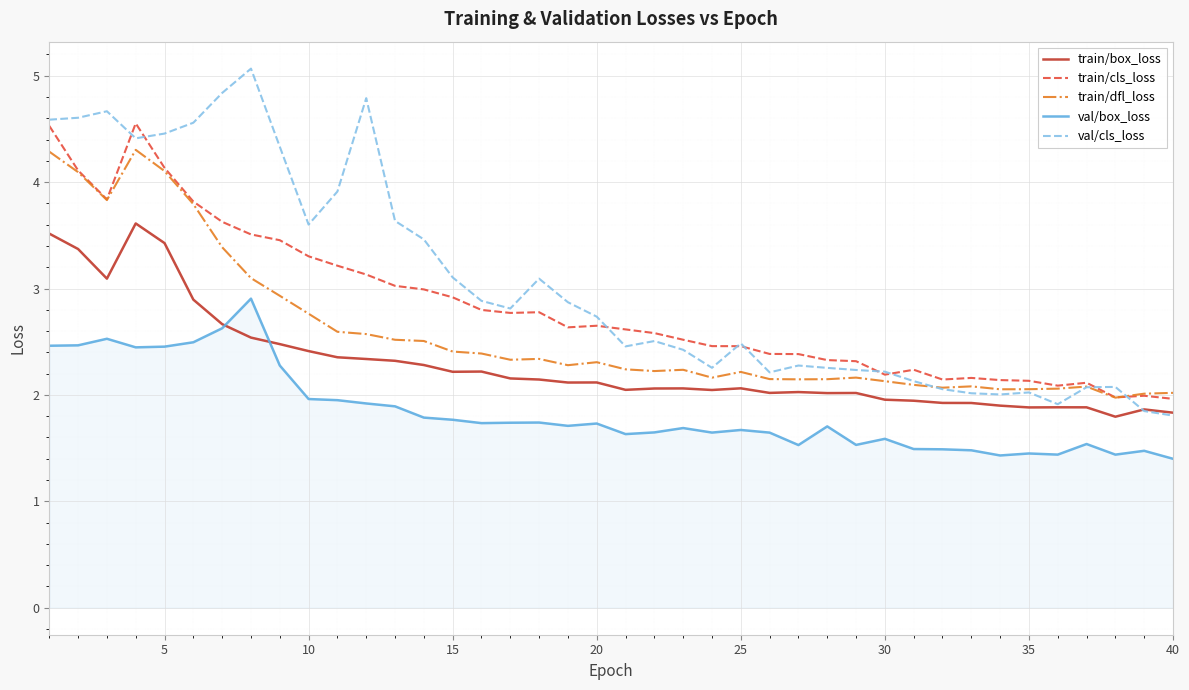

True or false: val/box_loss has more than 1 points higher than both neighbors.

True